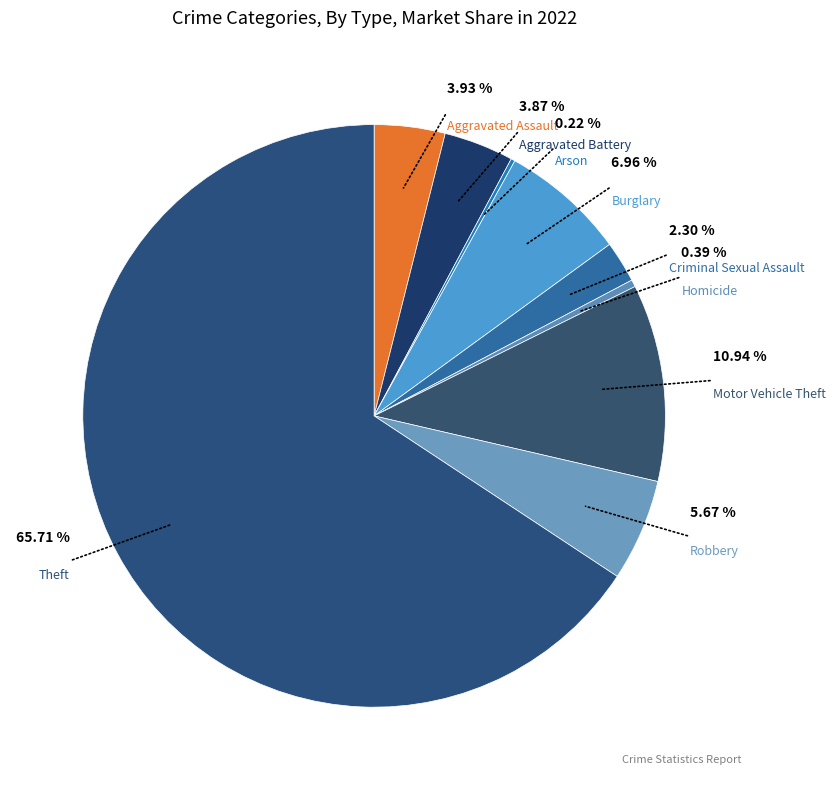

How many slices are in this pie chart?

9